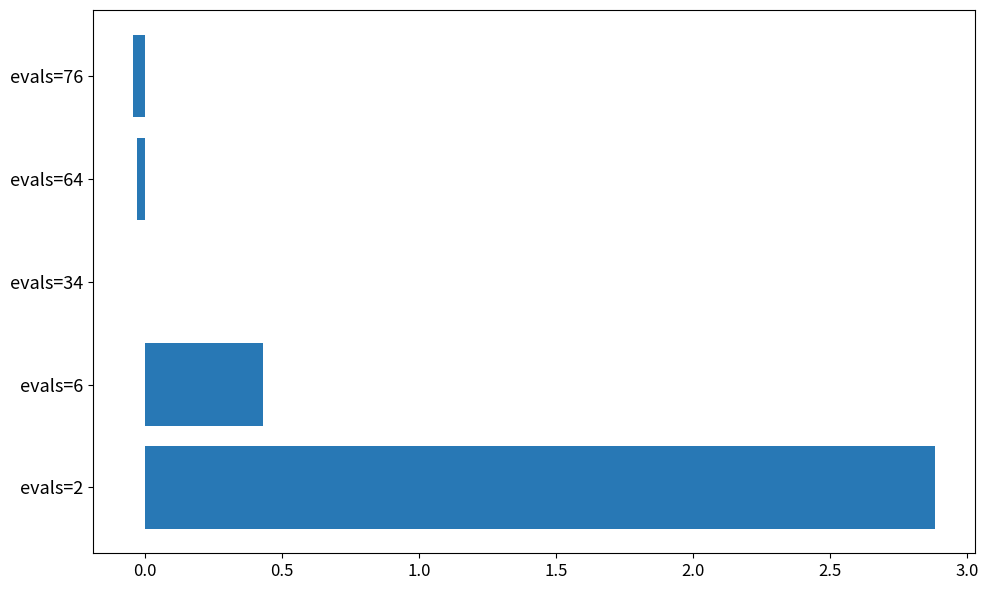

Which category has the highest value across all series?

evals=2